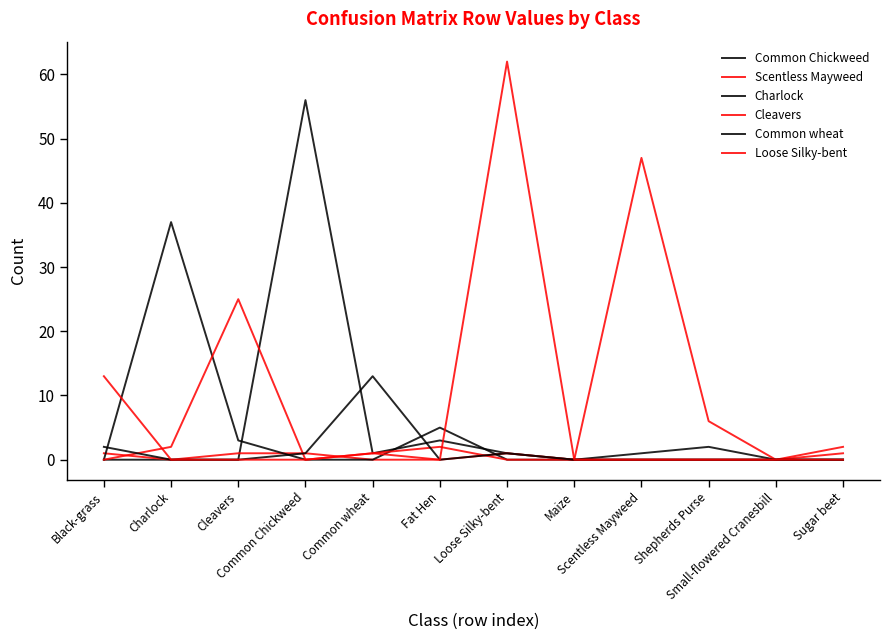

Does the chart display data point markers on the line(s)?

No